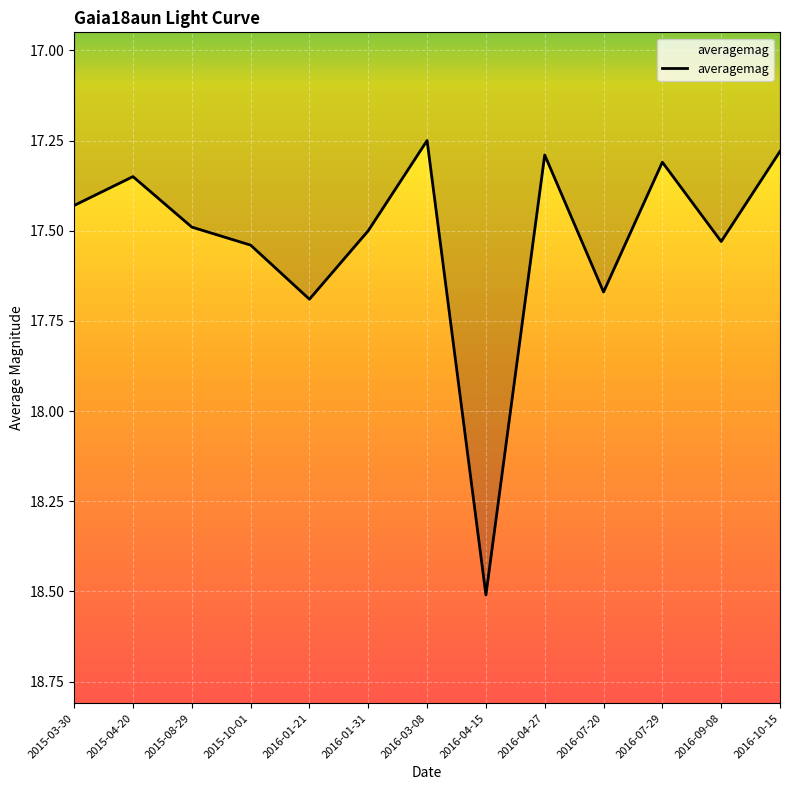

The value at 2016-07-29 is 17.3. True or false?

True